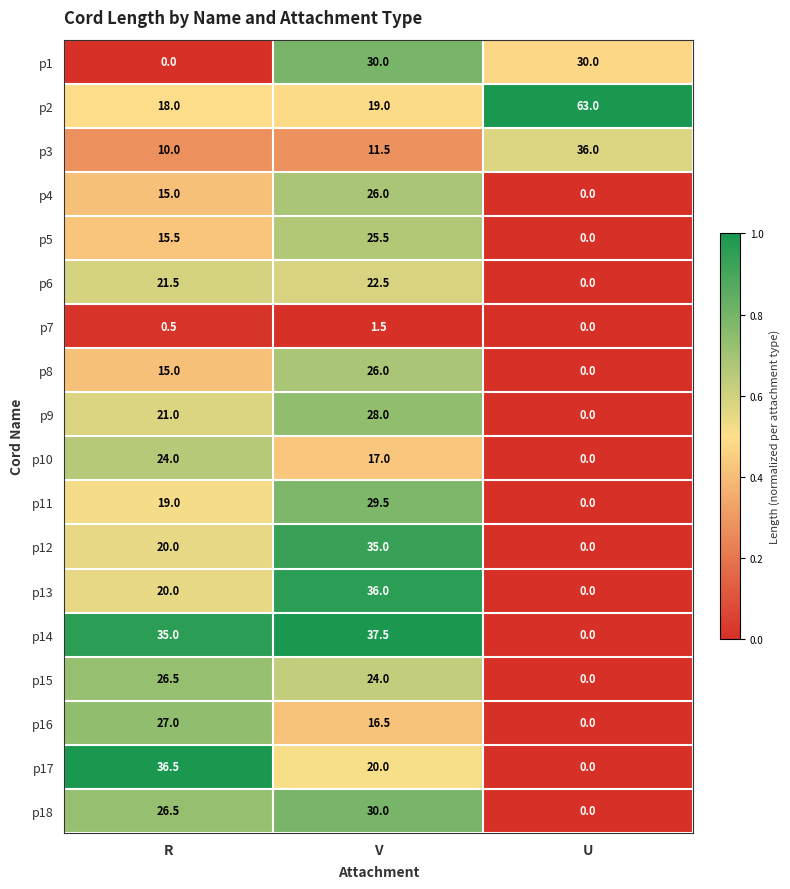

What is the spread (max minus min) of values at U?

63.0